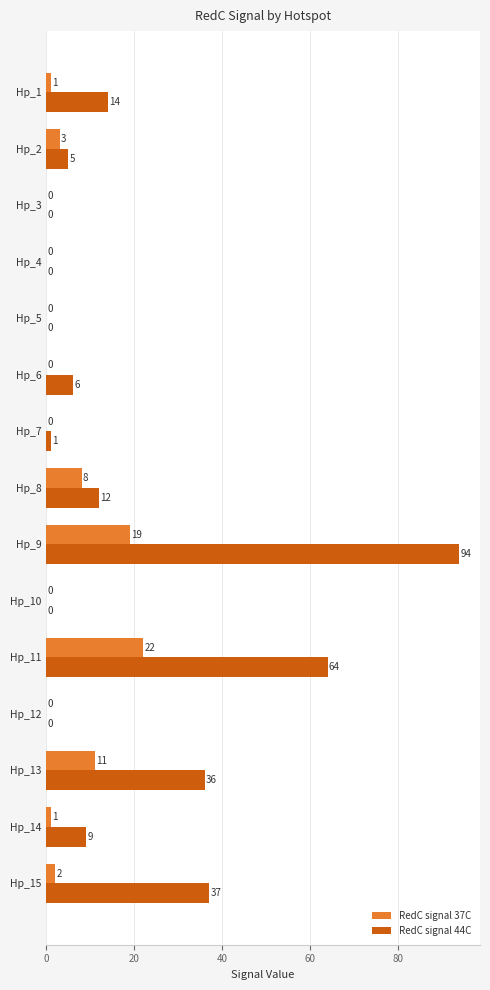

The value of RedC signal 37C at Hp_10 is 7. True or false?

False